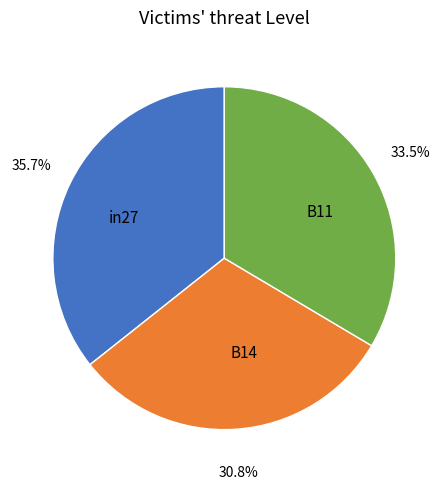

What percentage is NOT represented by B14?

69.2%